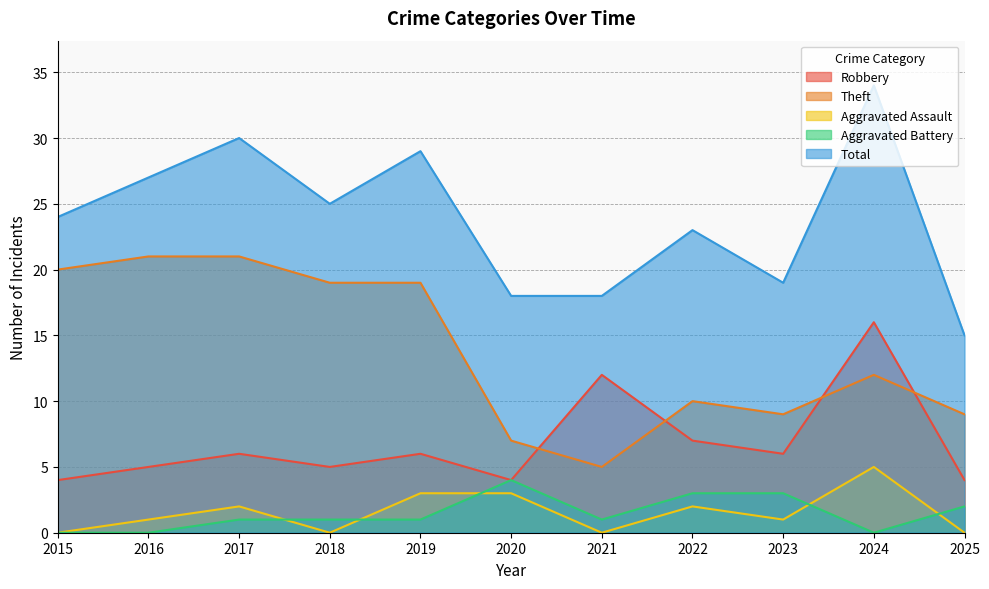

True or false: Theft has more than 1 points higher than both neighbors.

True